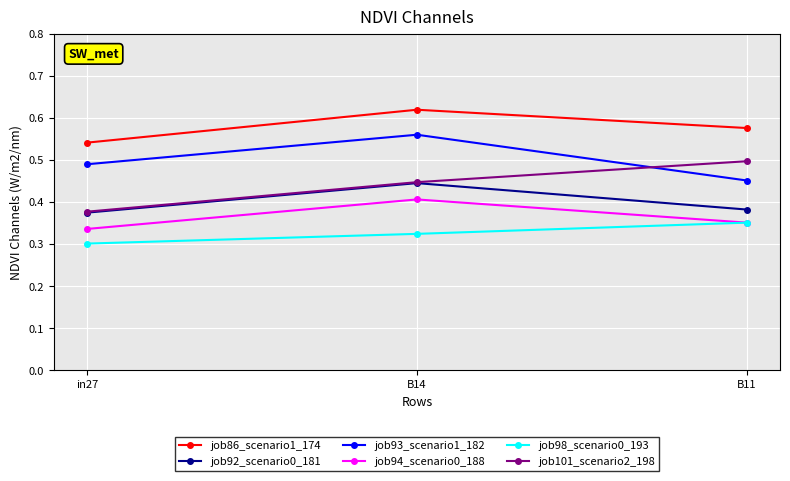

The value of job94_scenario0_188 at B11 is 0.1. True or false?

False